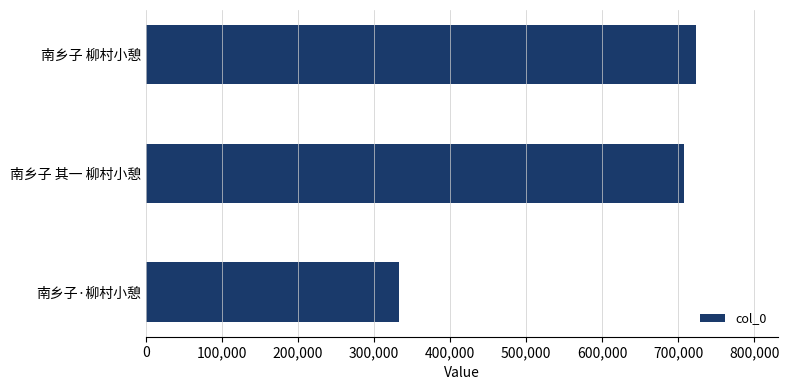

How many series are shown in this chart?

1